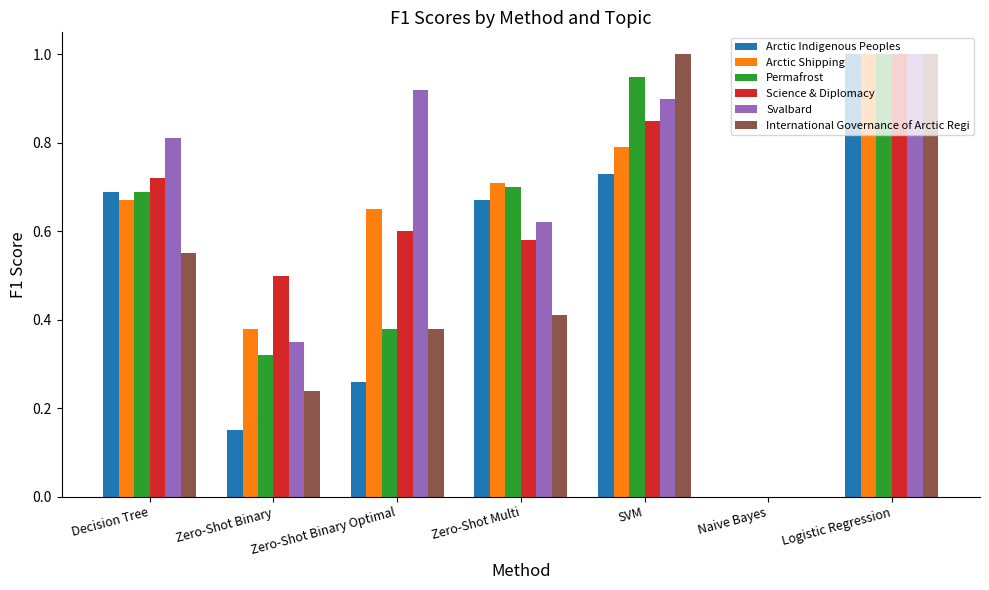

Between Decision Tree and Naive Bayes, which series saw the biggest shift?

Svalbard